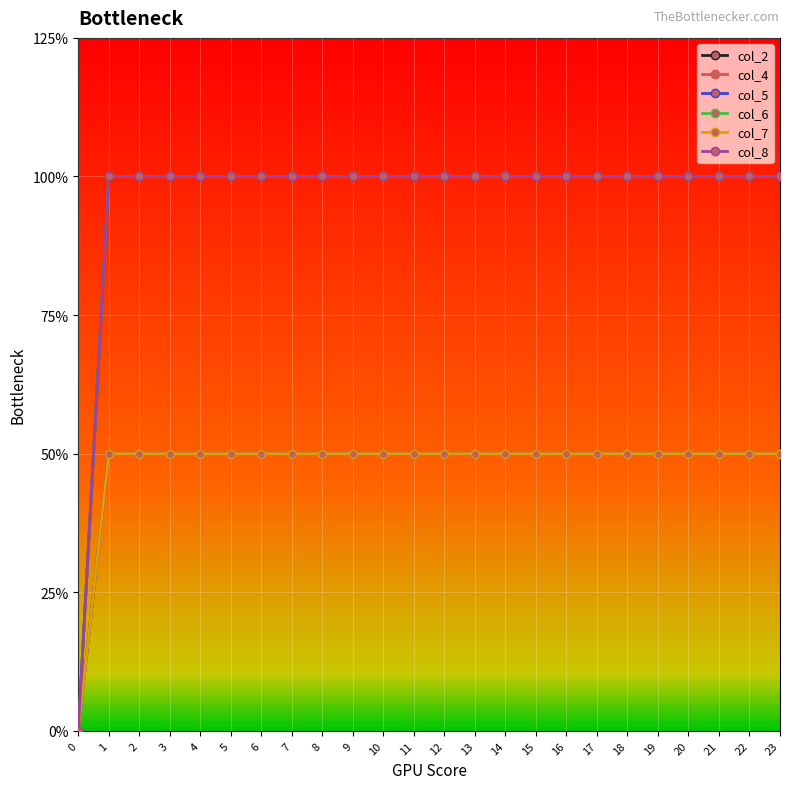

What is the value of the col_8 point at the 22nd from the left?

2